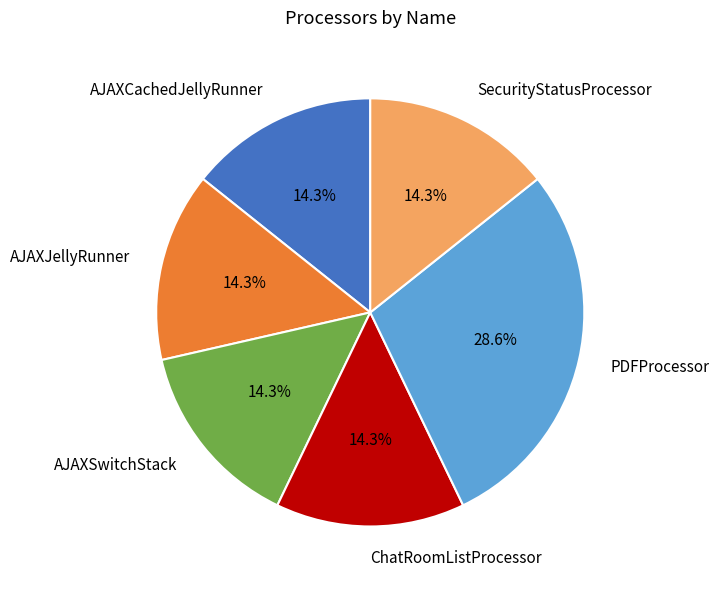

Is there a majority slice in this chart?

No